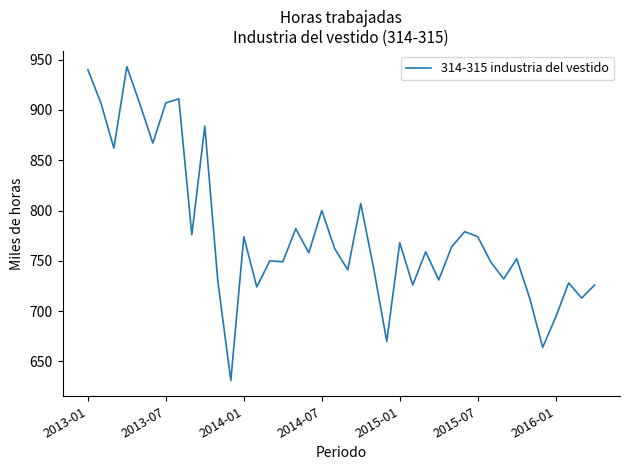

What is the smallest value displayed?

631